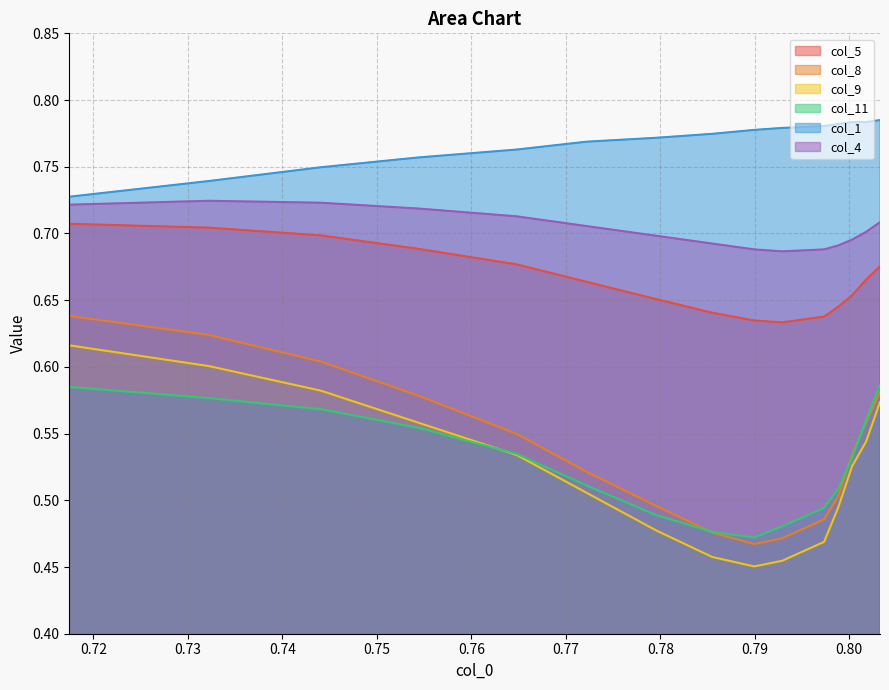

What is the value of the col_1 point at the 2nd from the left?

0.7